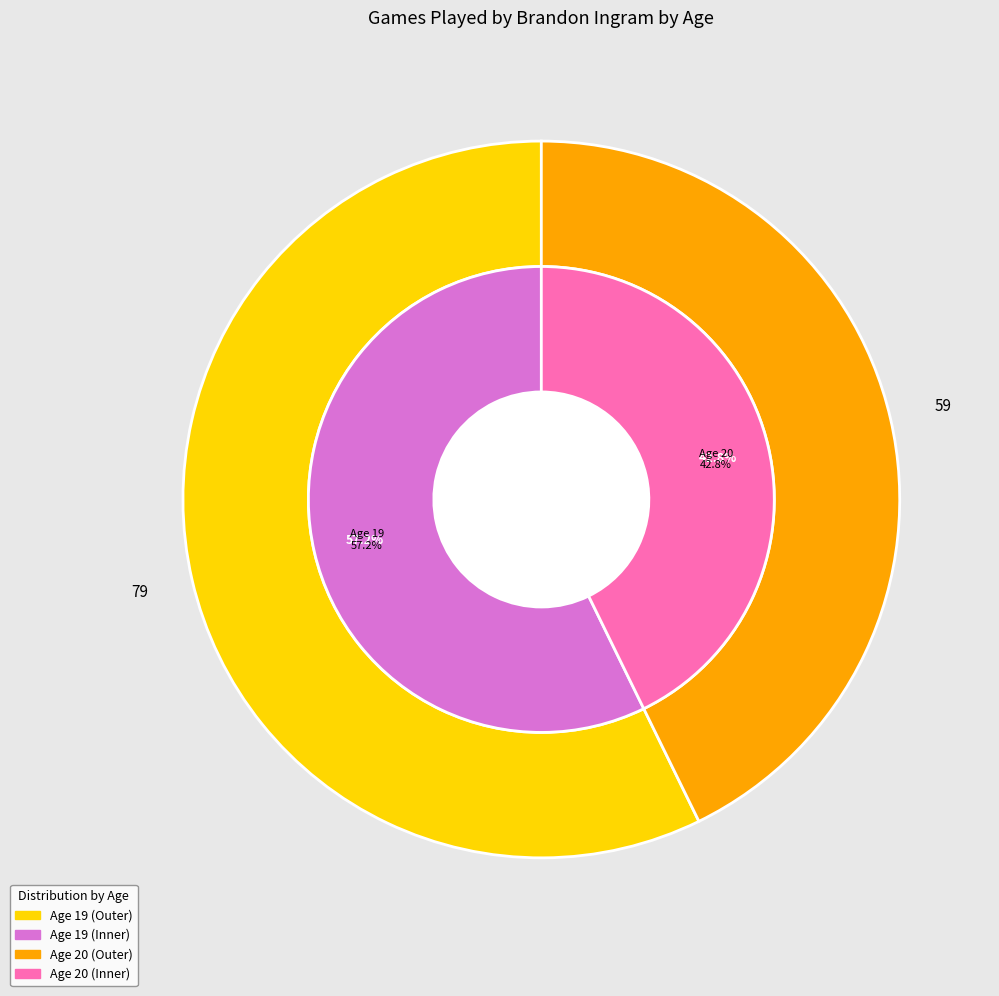

True or false: Age 20 accounts for 33% of the total.

False